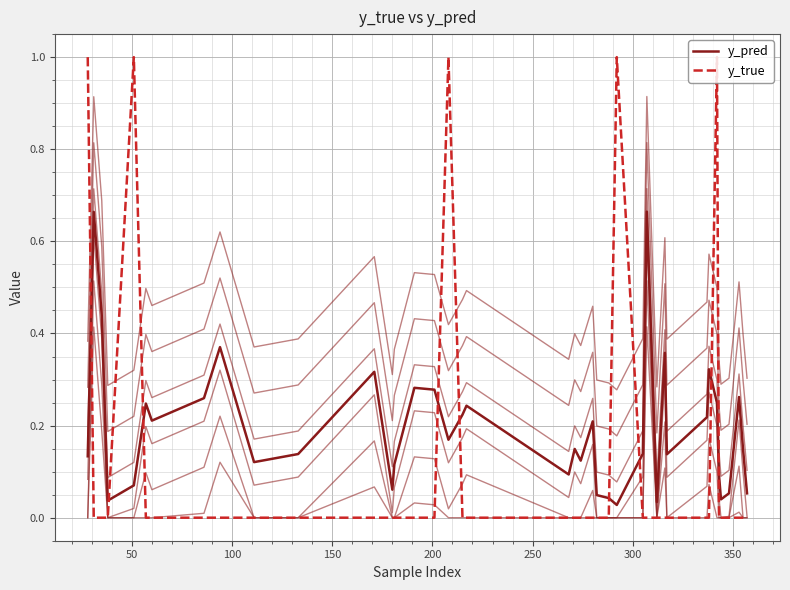

True or false: y_true has a value of 0.0 at 201.

True